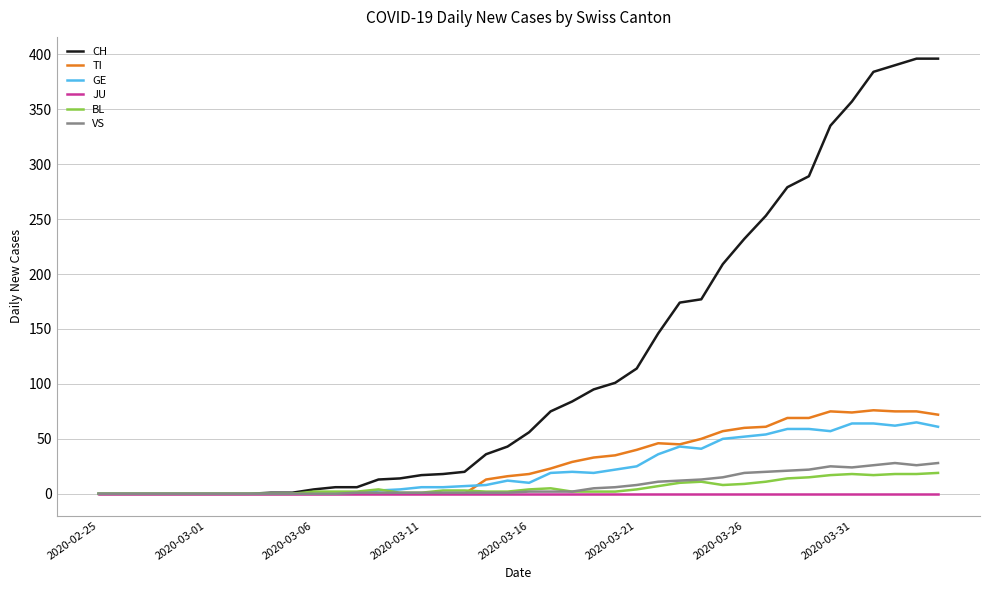

Which series has the largest total across all categories?

CH